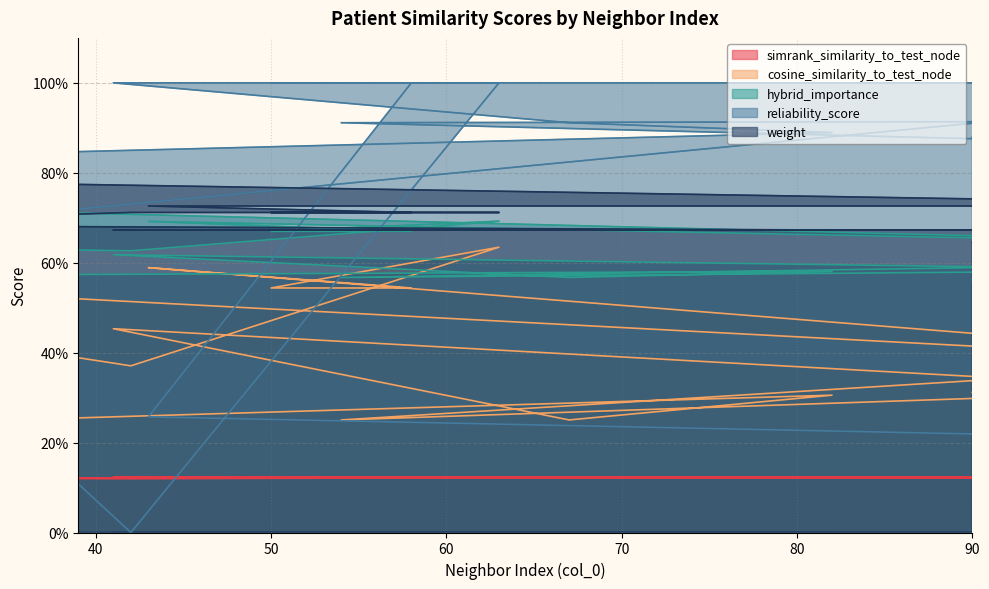

The value of reliability_score at 114 is 0.6. True or false?

False